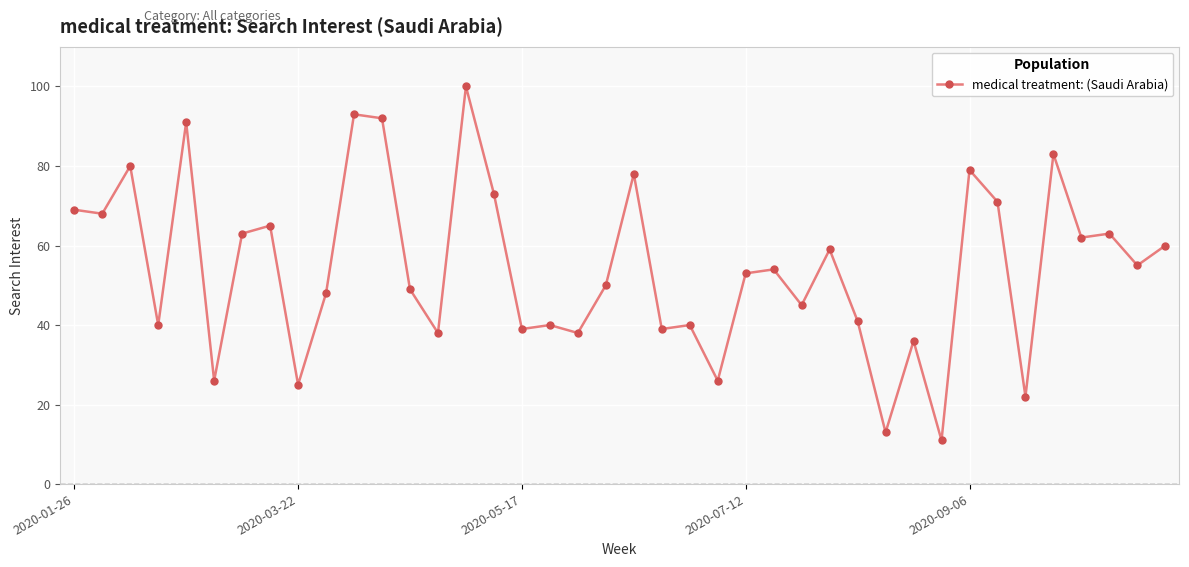

Is this an area chart (filled region under the line)?

No